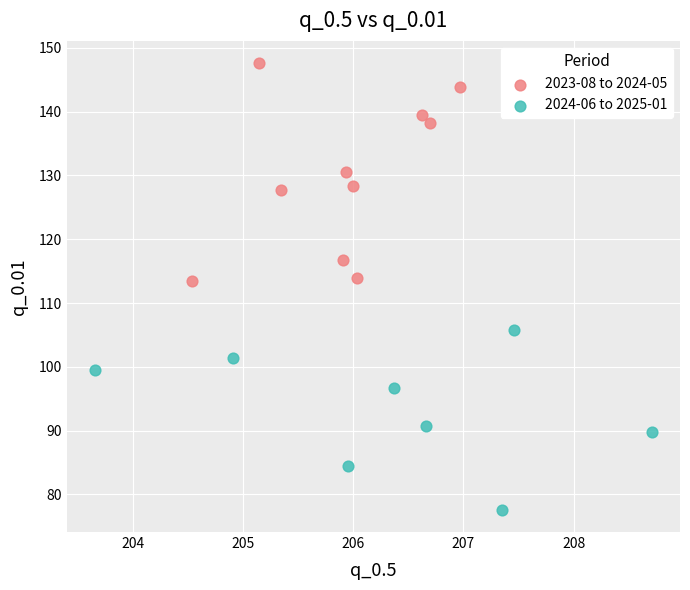

Which series has the largest Y range (max minus min)?

2023-08 to 2024-05